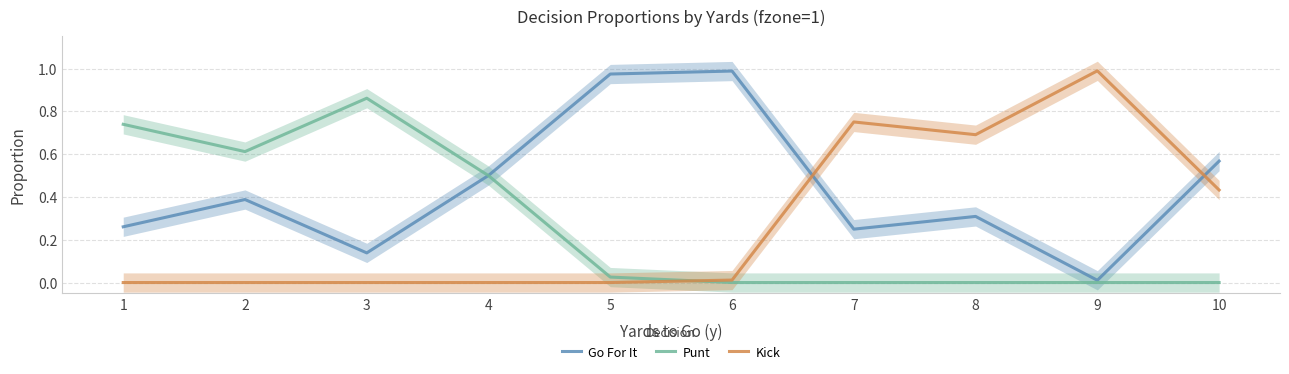

List the labels in order of Punt value, smallest first.

6, 7, 8, 9, 10, 5, 4, 2, 1, 3